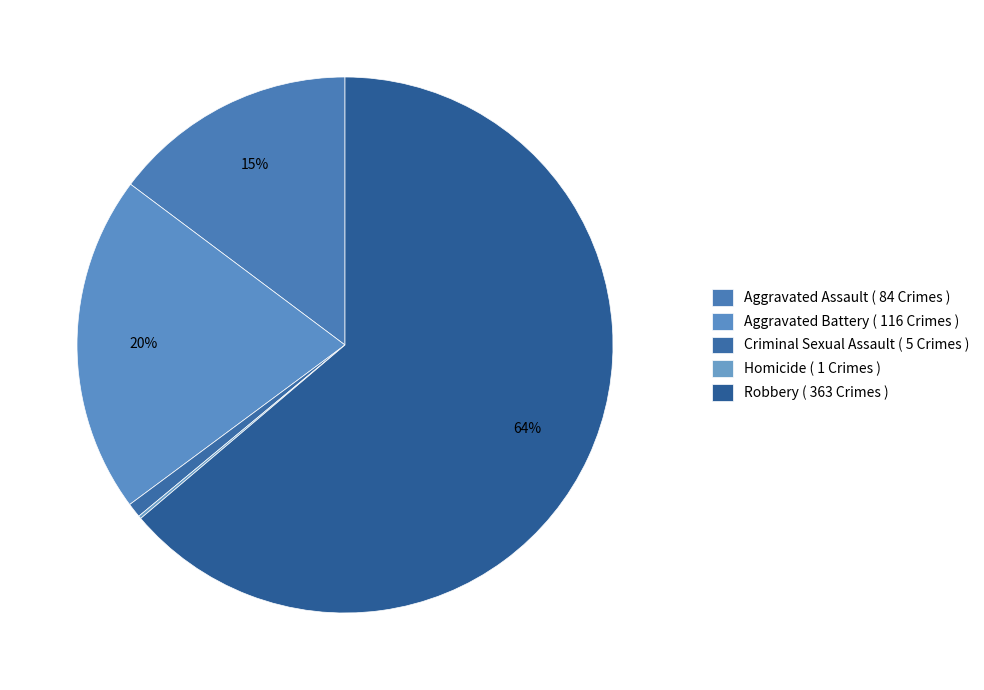

To the nearest percent, what is the average slice percentage?

20%